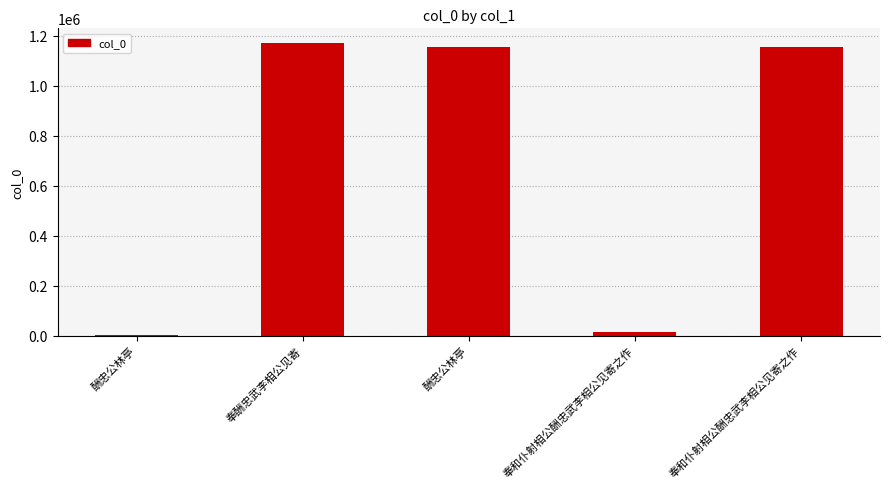

What is the difference between the second highest and second lowest values?

1139548